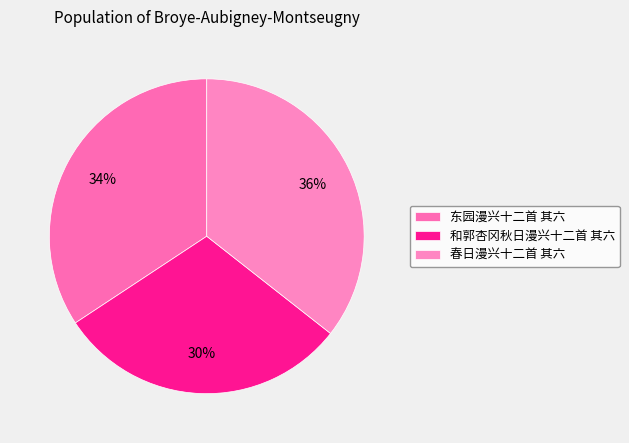

Count the number of slices in the pie.

3